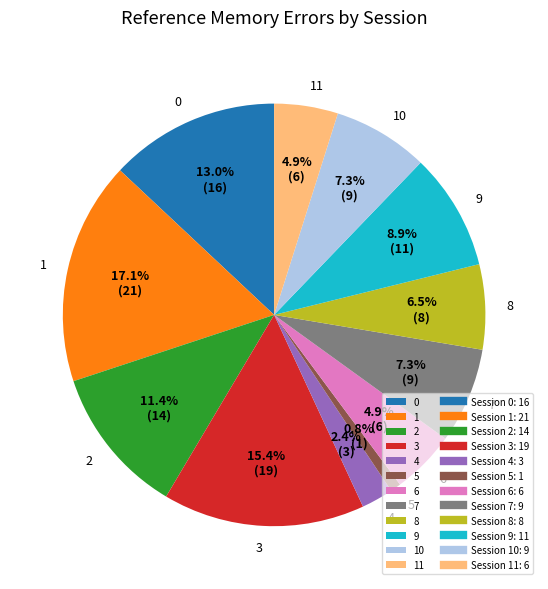

To the nearest percent, what is the average slice percentage?

8%